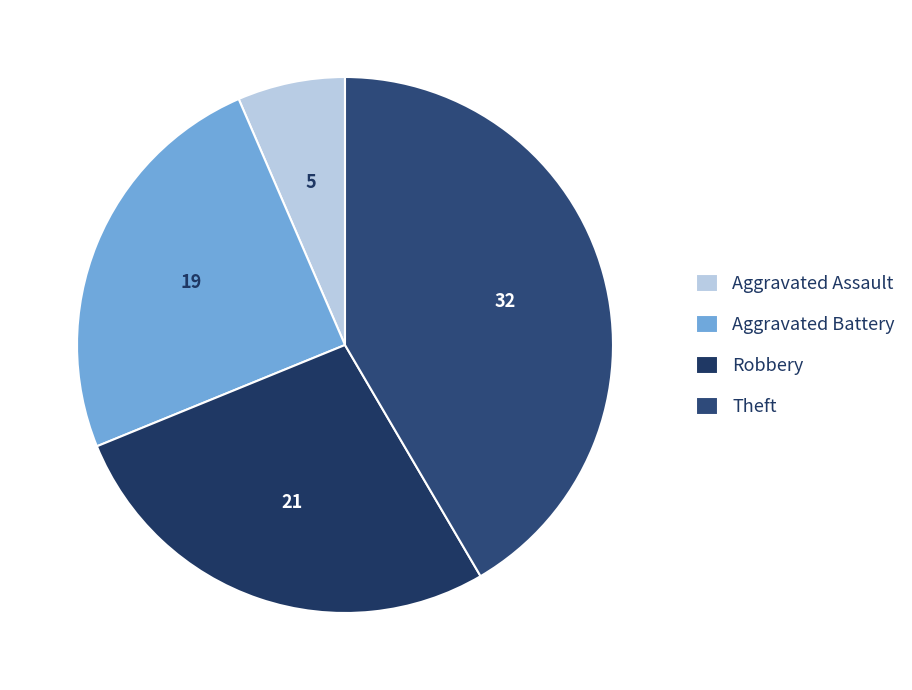

To the nearest percent, what portion does Robbery represent?

27%